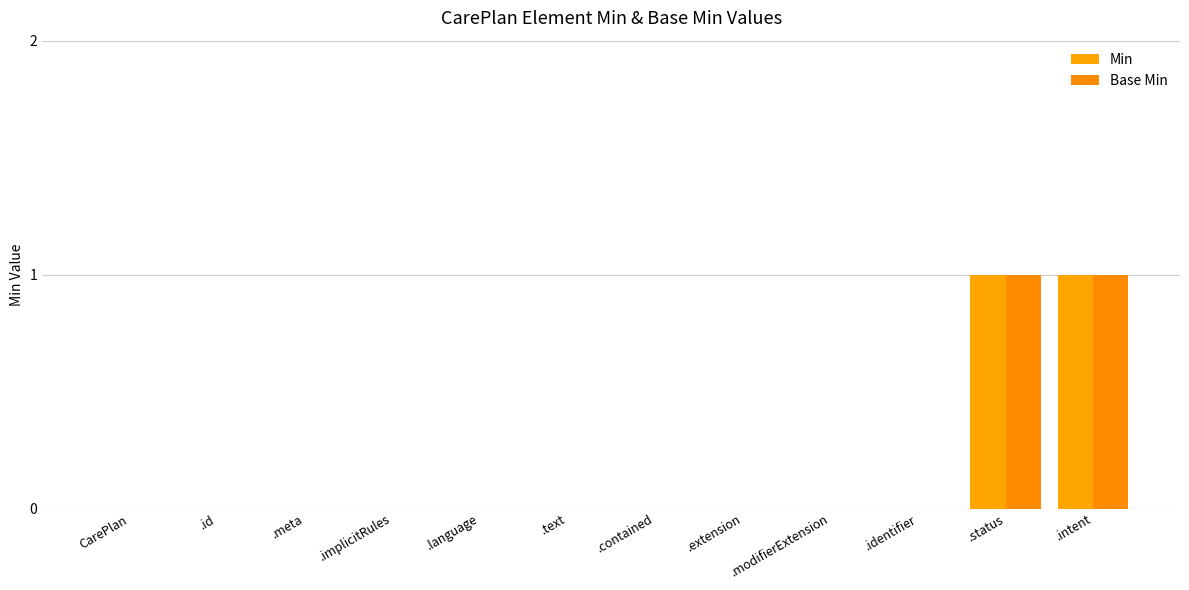

Are the bars horizontal?

No